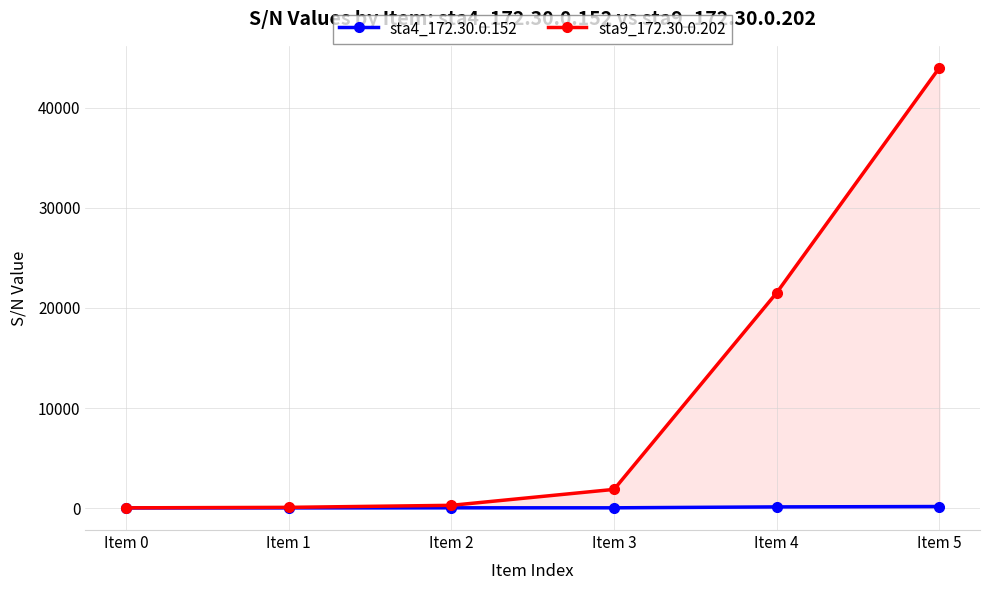

True or false: sta9_172.30.0.202 and sta4_172.30.0.152 intersect in this chart.

False